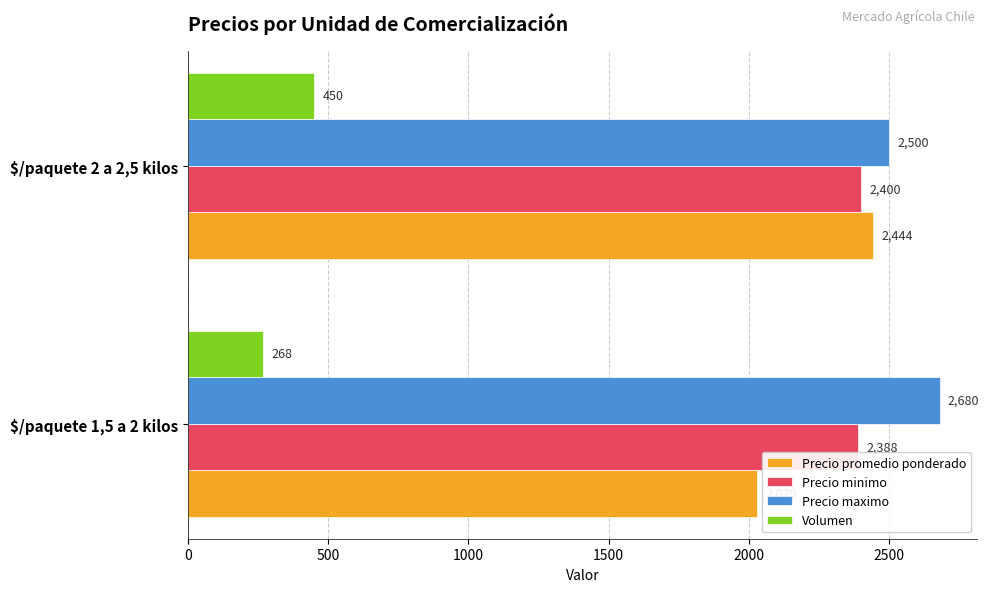

The value of Precio minimo at $/paquete 2 a 2,5 kilos is 2400. True or false?

True